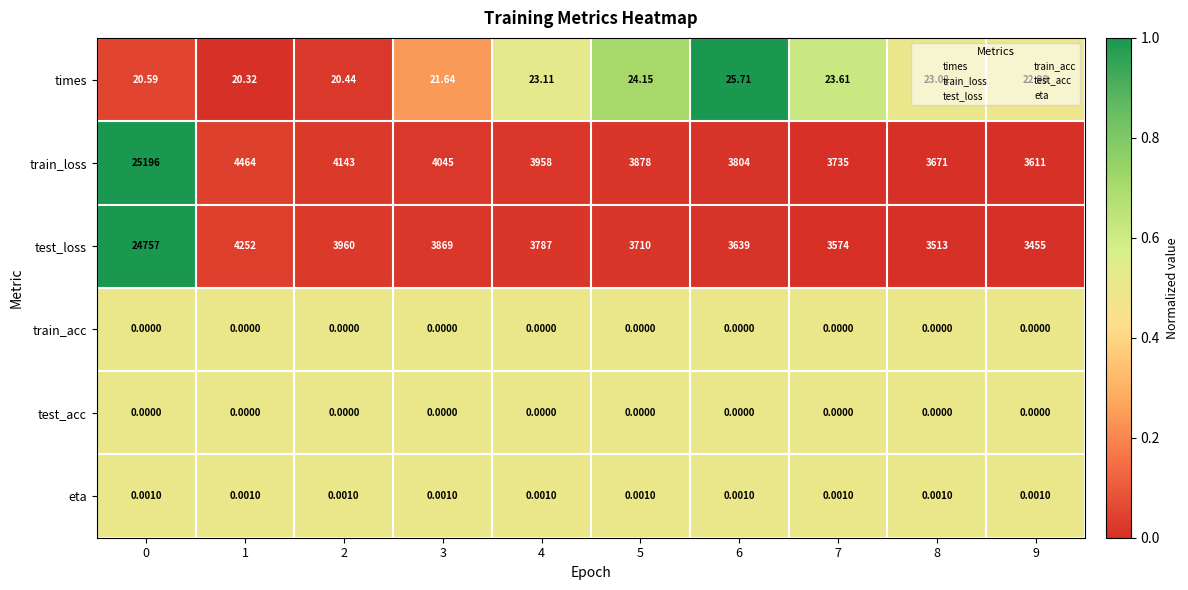

Which series has the widest spread of values?

train_loss